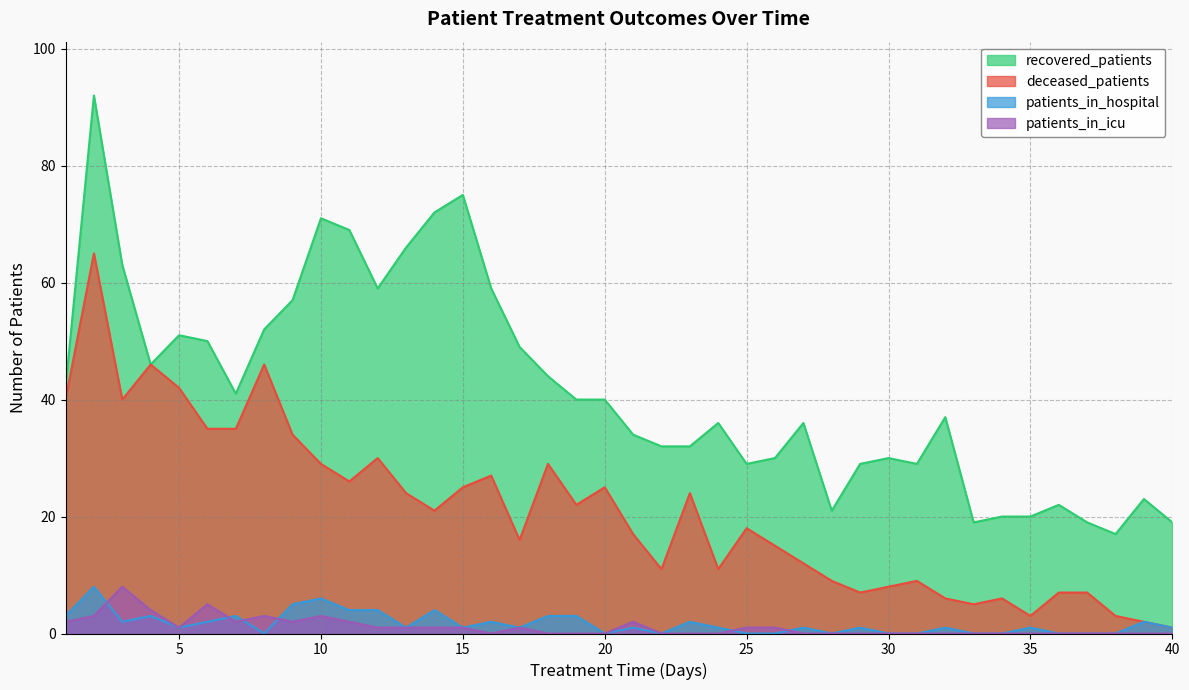

What are all the series names shown in the legend?

recovered_patients, deceased_patients, patients_in_hospital, patients_in_icu